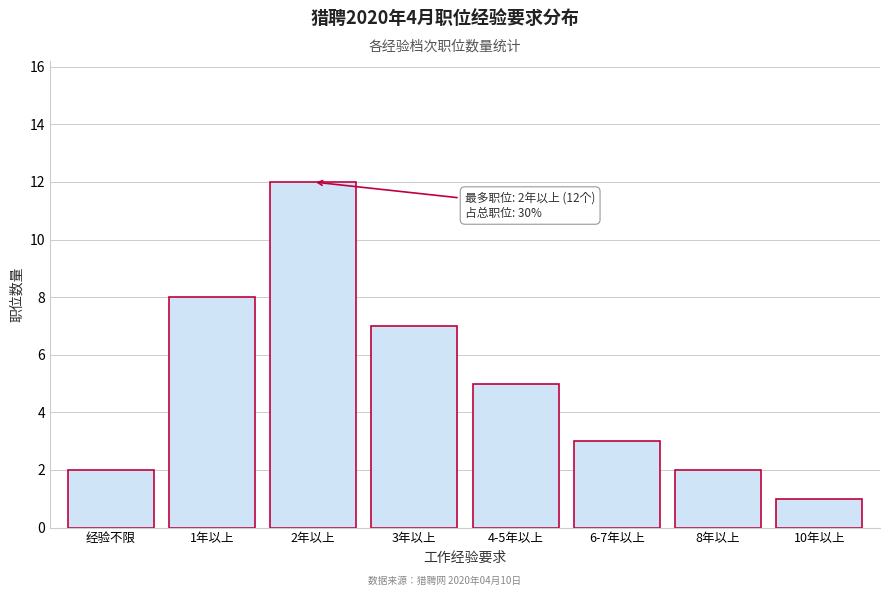

Reading left to right, list all the values displayed in this chart.

2	8	12	7	5	3	2	1